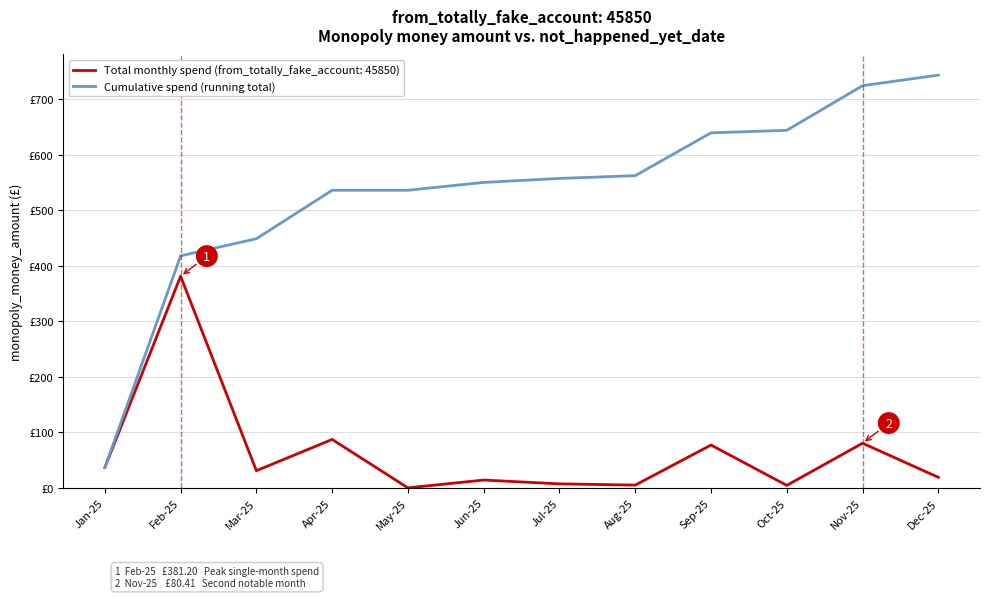

What are all the series names shown in the legend?

Total monthly spend (from_totally_fake_account: 45850), Cumulative spend (running total)